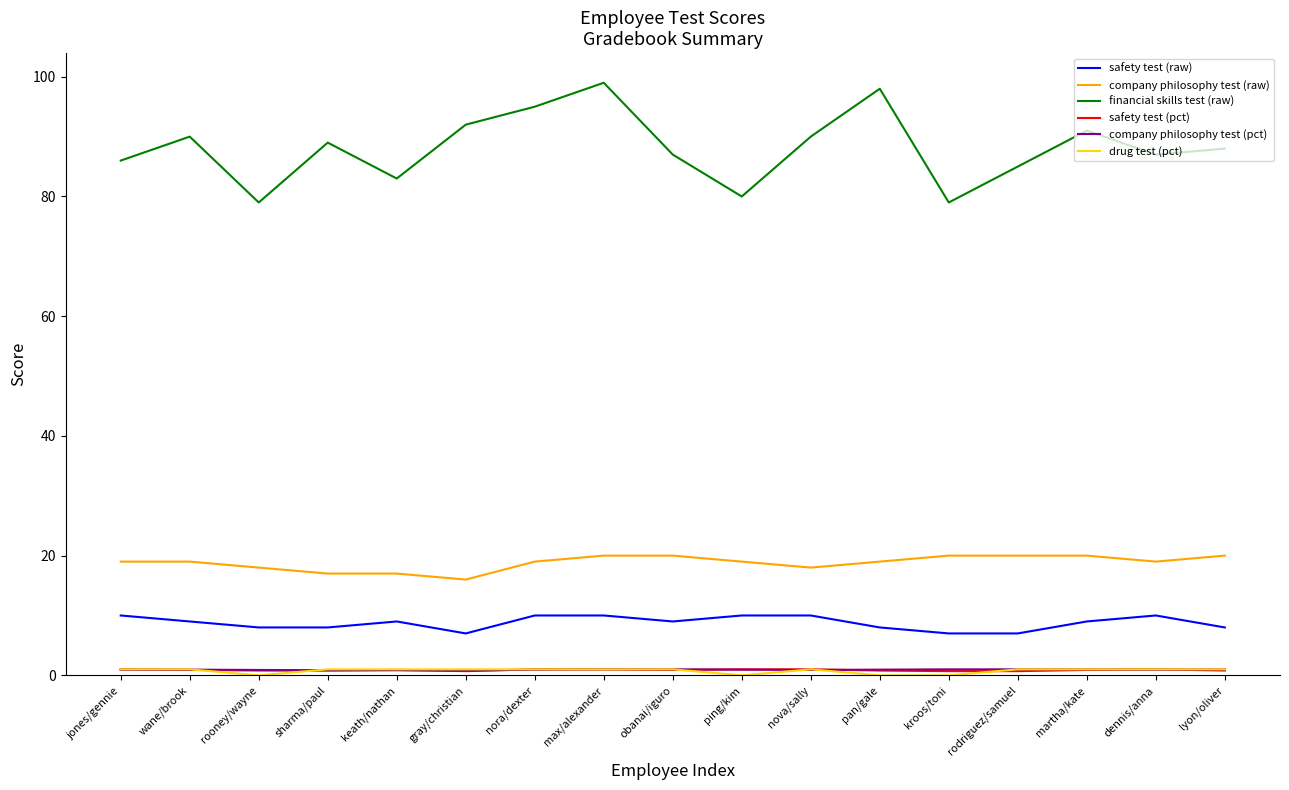

What is the greatest value displayed?

99.0